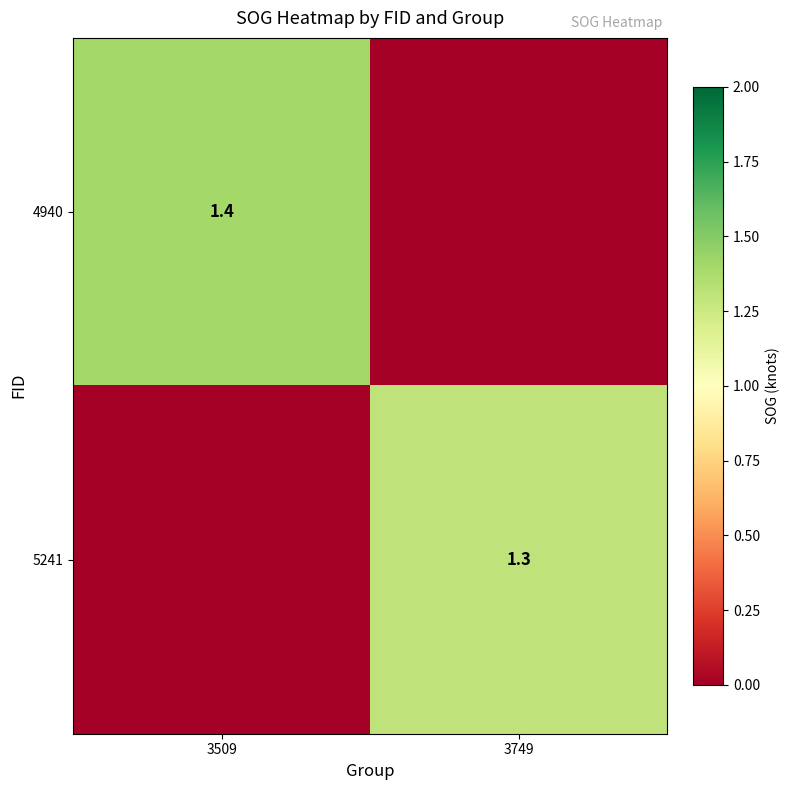

Which label corresponds to the smallest value in the chart?

3749